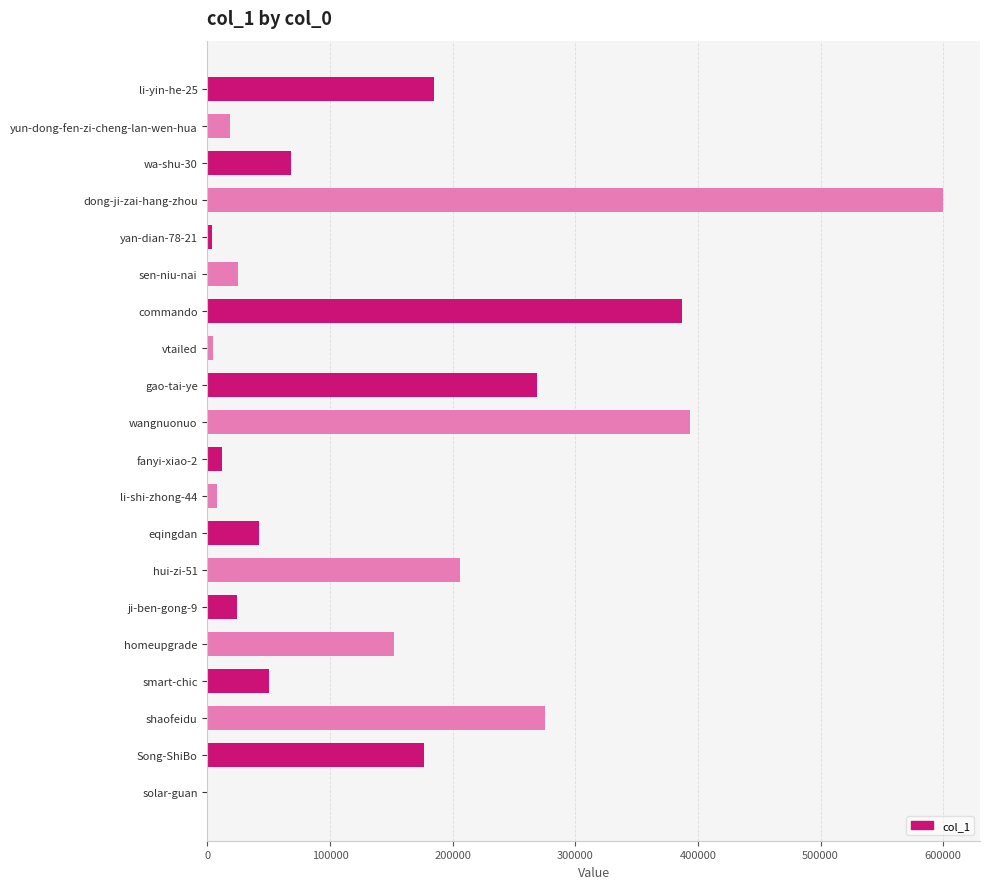

The chart shows a value of 128834 at shaofeidu. True or false?

False